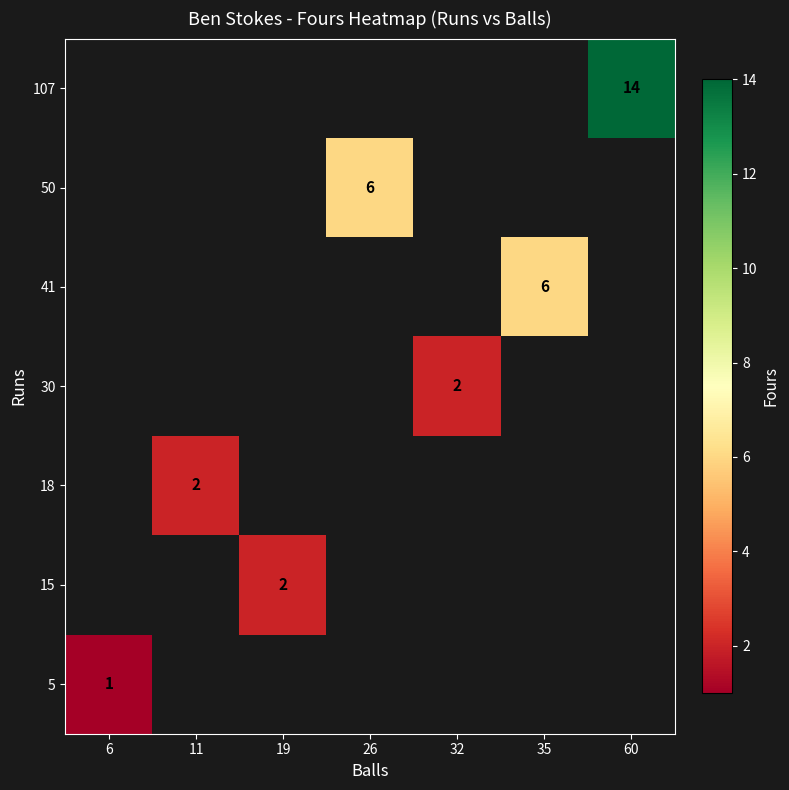

Is it true that 50 equals 2 at 26?

False